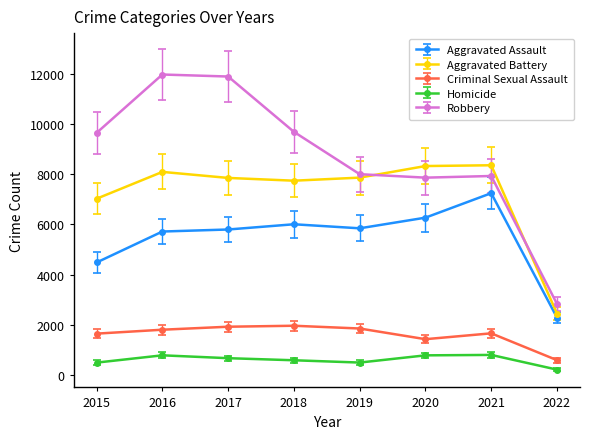

What is the difference between the Robbery values at 2019 and 2017?

3886